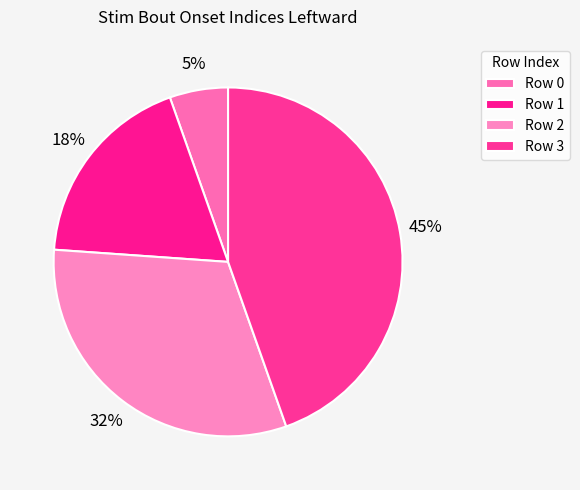

Count the number of slices in the pie.

4